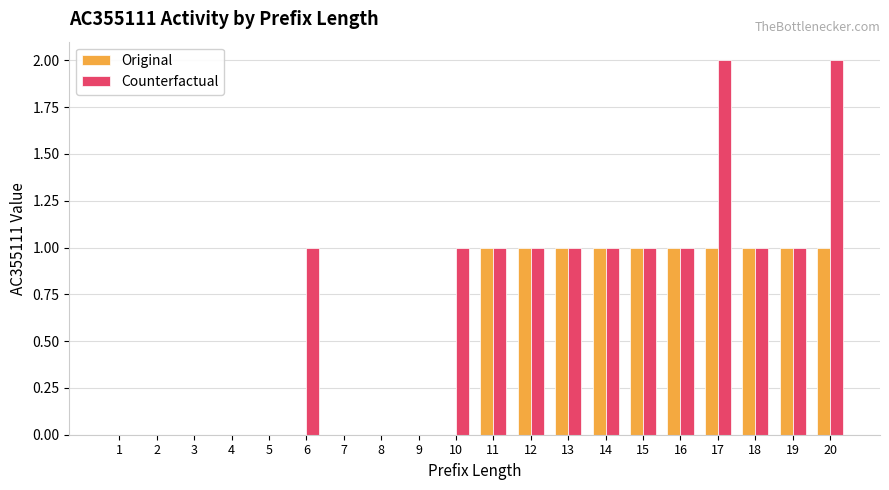

What are all the series names shown in the legend?

Original, Counterfactual